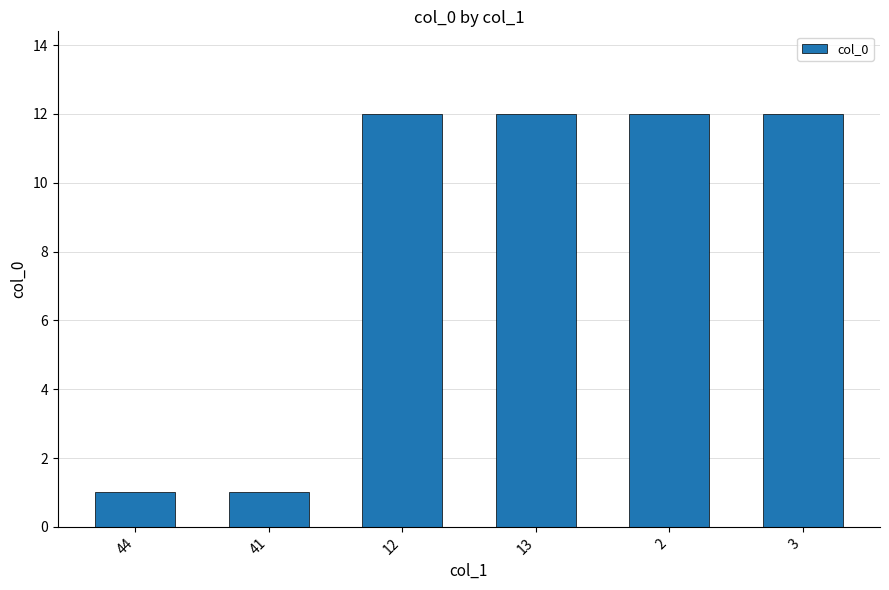

What is the label of the 6th bar from the right?

44